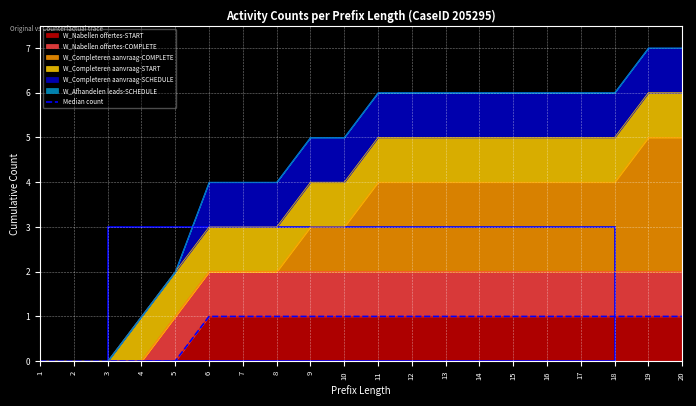

True or false: the data shows 2 at 19.

False